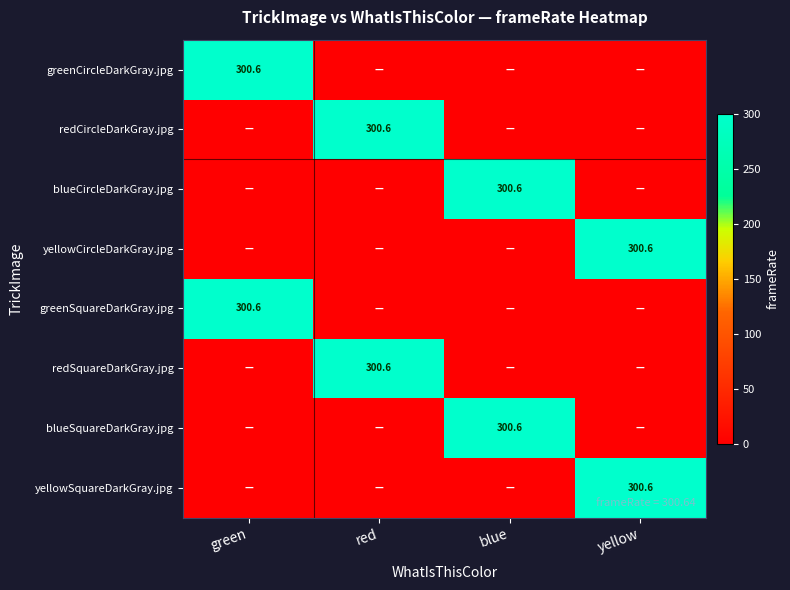

True or false: greenSquareDarkGray.jpg has a value of 417.2 at green.

False